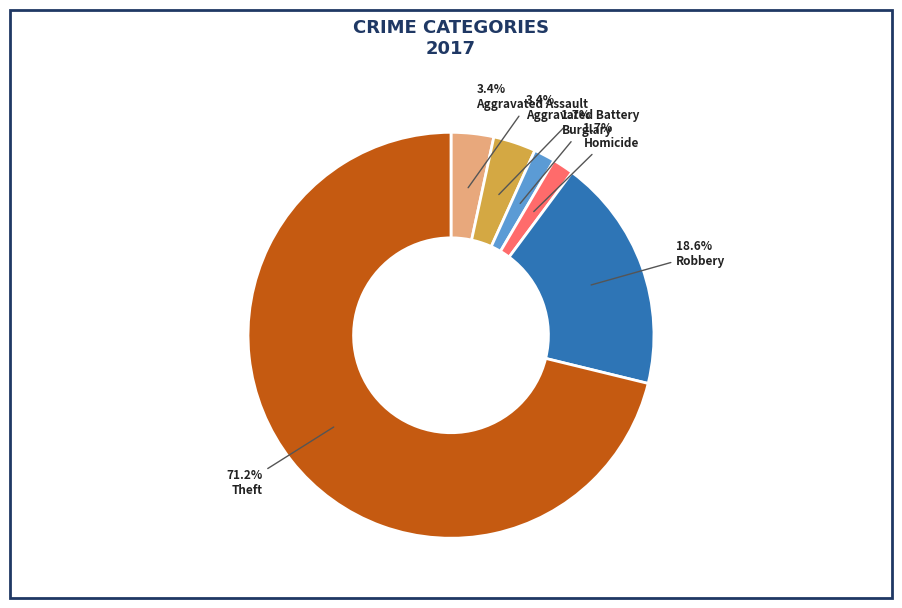

How many slices are in this pie chart?

6